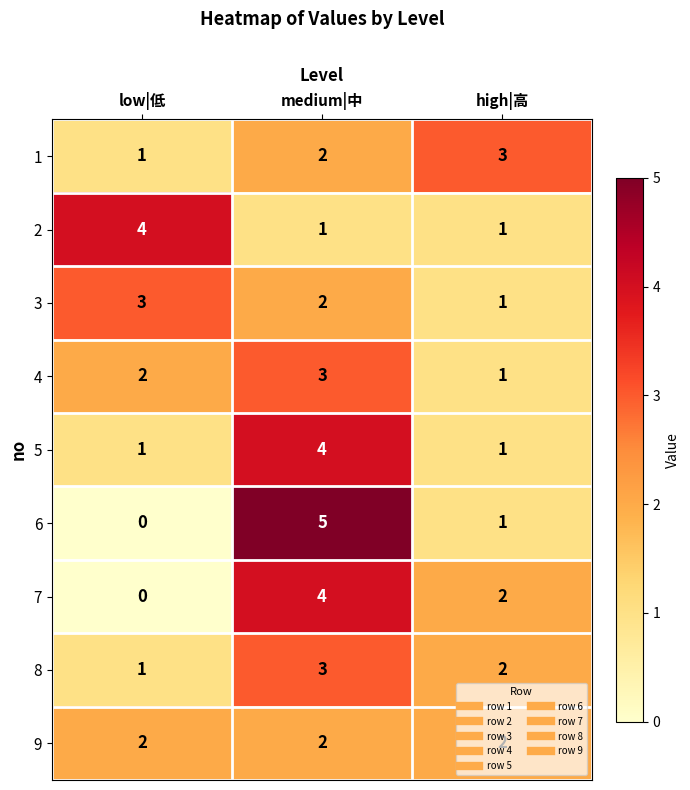

At how many categories does at least one series exceed 0?

3